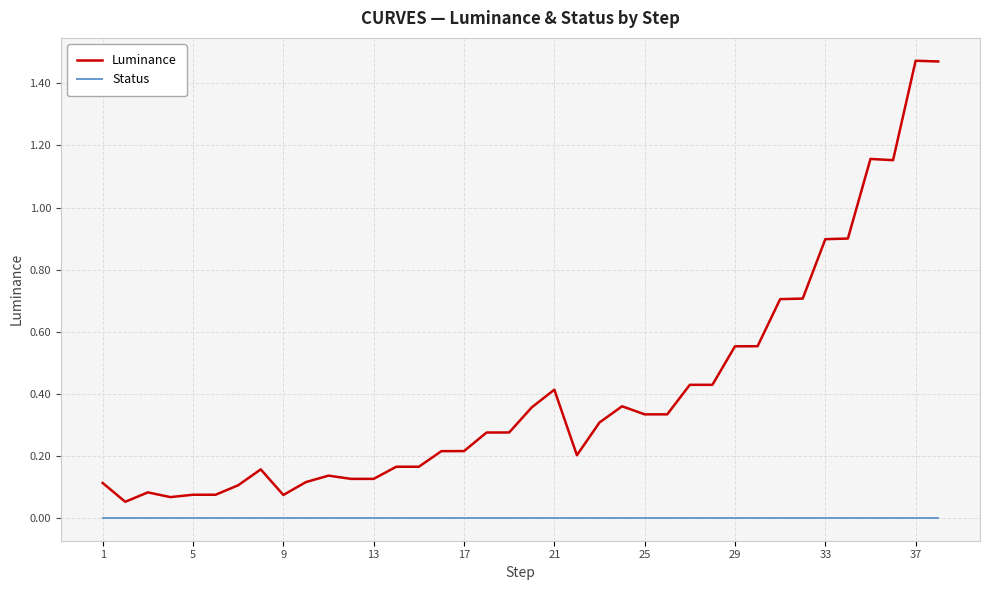

What is the difference between the maximum and minimum values in the Luminance series?

1.4